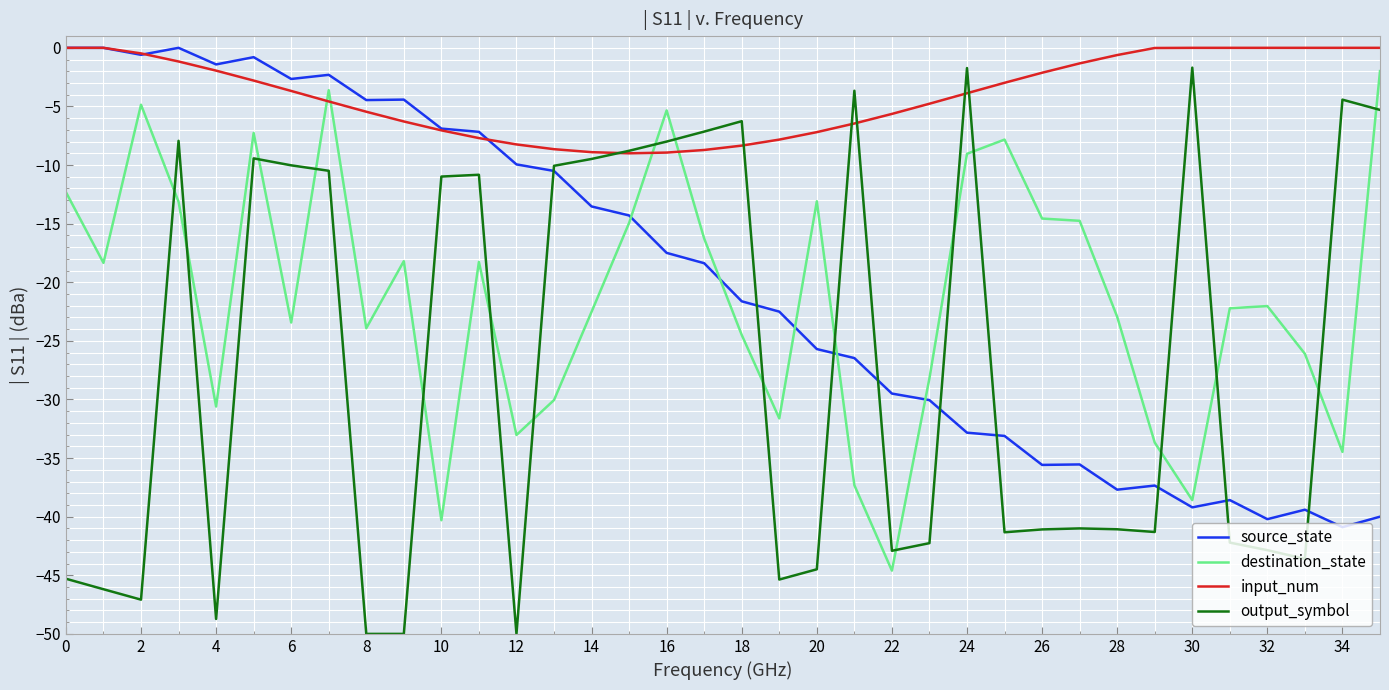

List the series in order of their peak value, lowest first.

destination_state, output_symbol, source_state, input_num